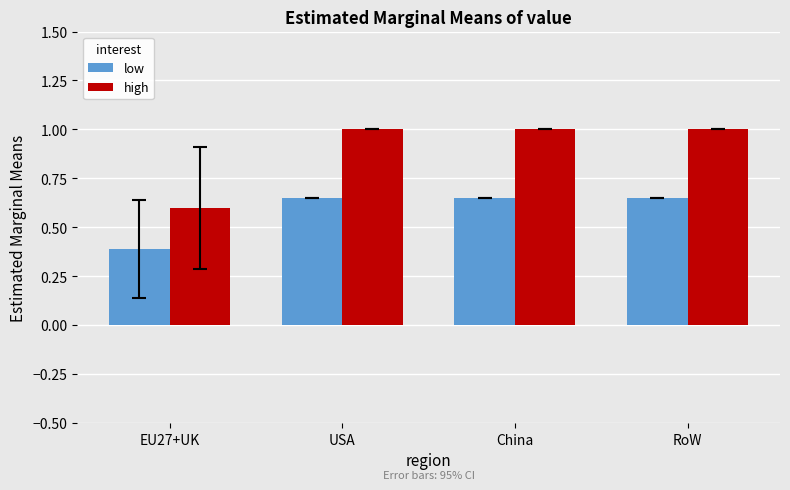

What are all the series names shown in the legend?

low, high